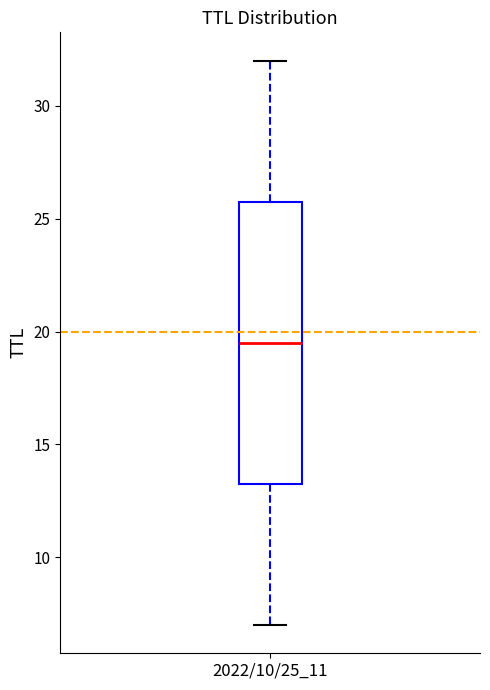

Where does the upper whisker of the box for 2022/10/25_11 end on the y-axis? The values are not printed on the chart, so give them approximately, as read against the axis.

32.0